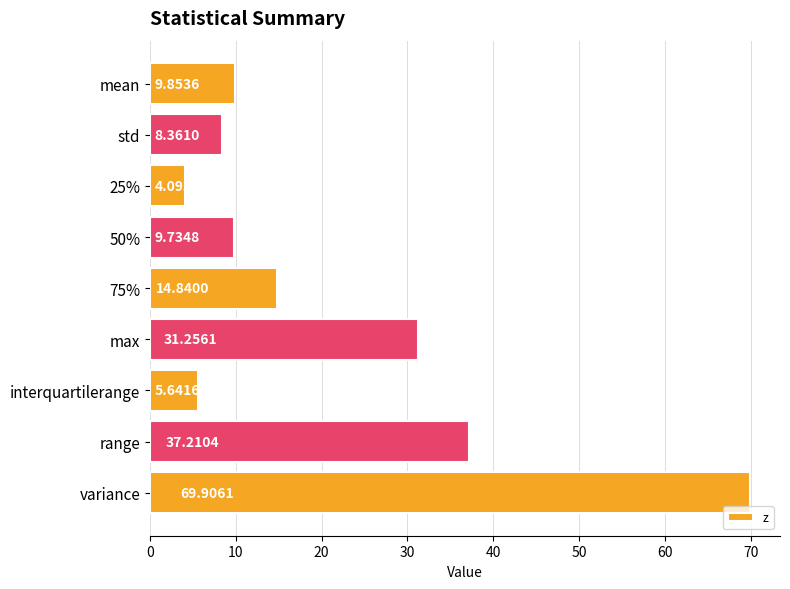

What is the difference between the second highest and second lowest values?

31.6